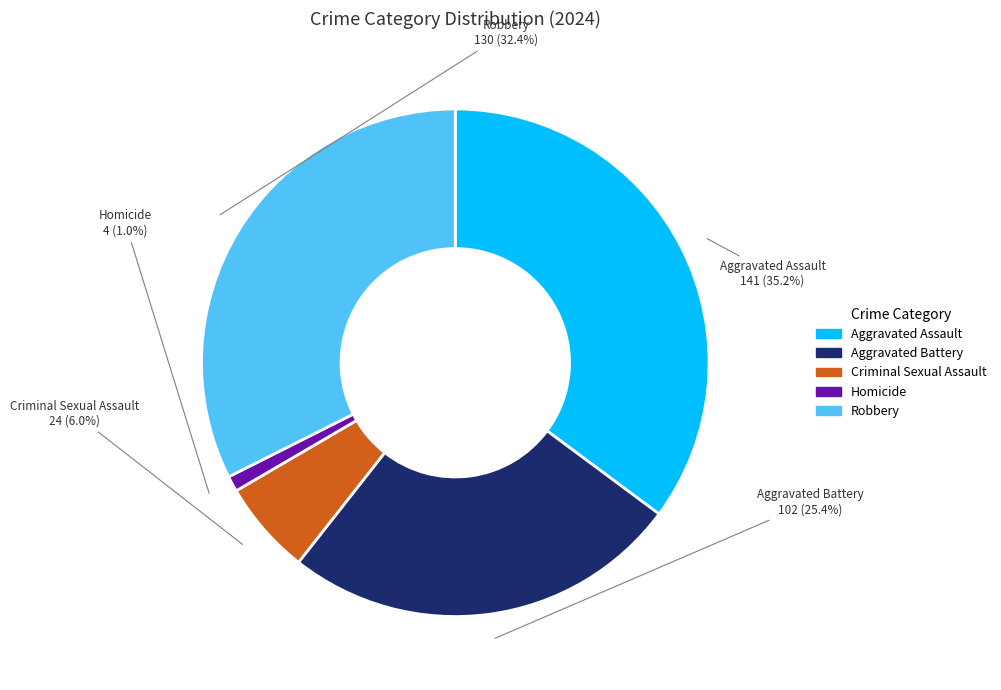

What is the largest slice in the pie chart?

Aggravated Assault